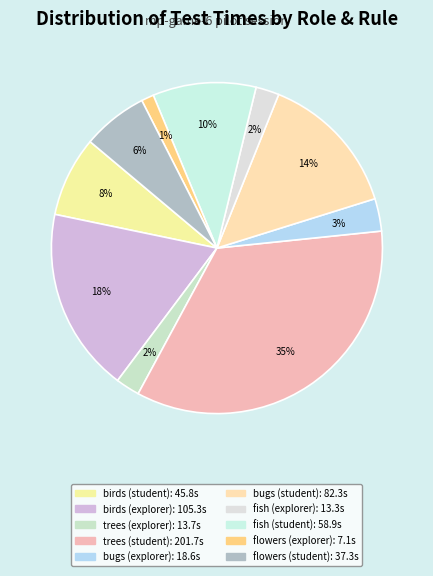

To the nearest percent, what is the difference between the birds (student) and fish (student) slice percentages?

2%